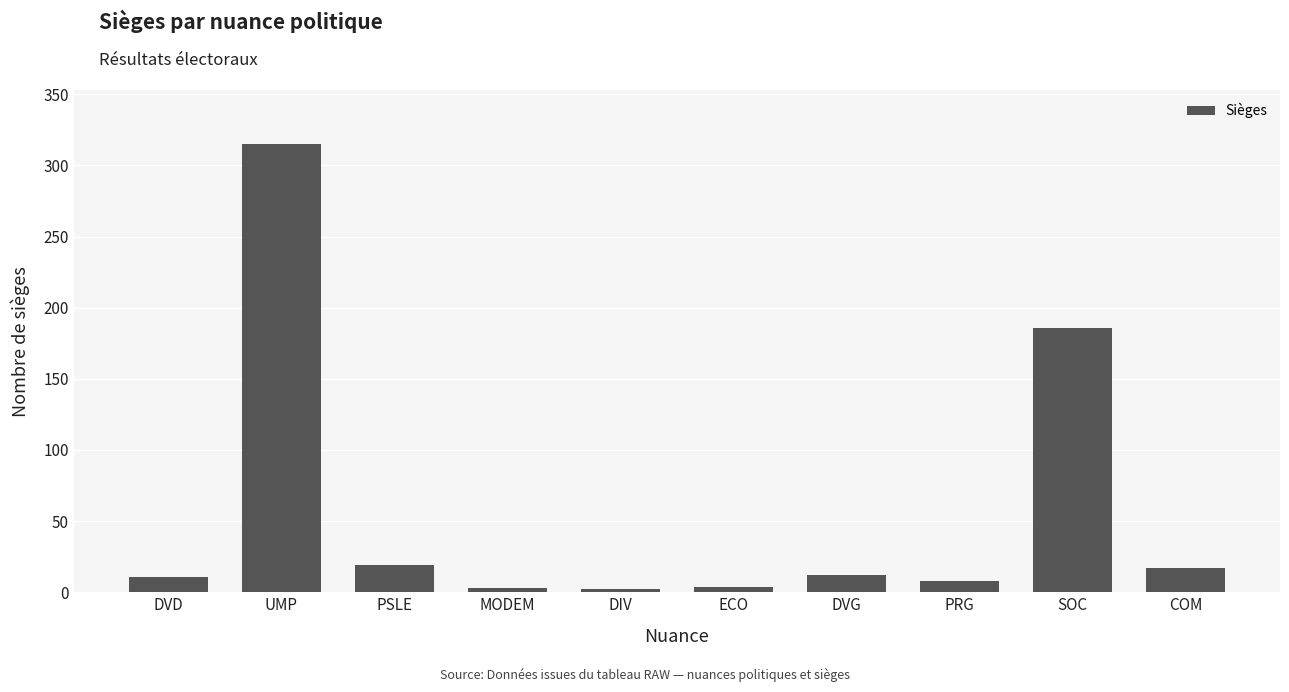

What is the maximum value shown in the chart?

315